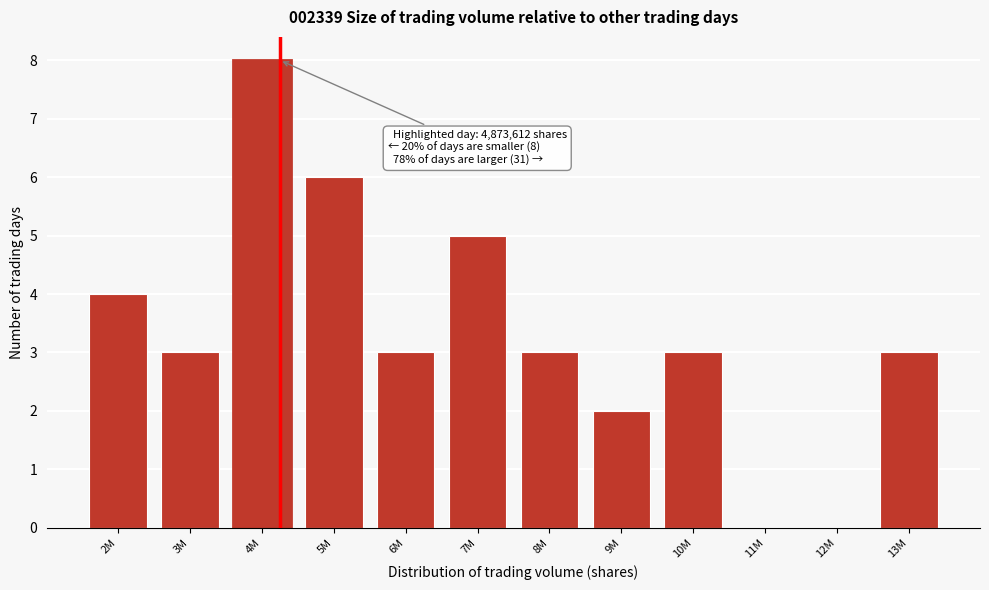

Reading left to right, what are all the values shown in this chart?

2M=4	3M=3	4M=8	5M=6	6M=3	7M=5	8M=3	9M=2	10M=3	11M=0	12M=0	13M=3